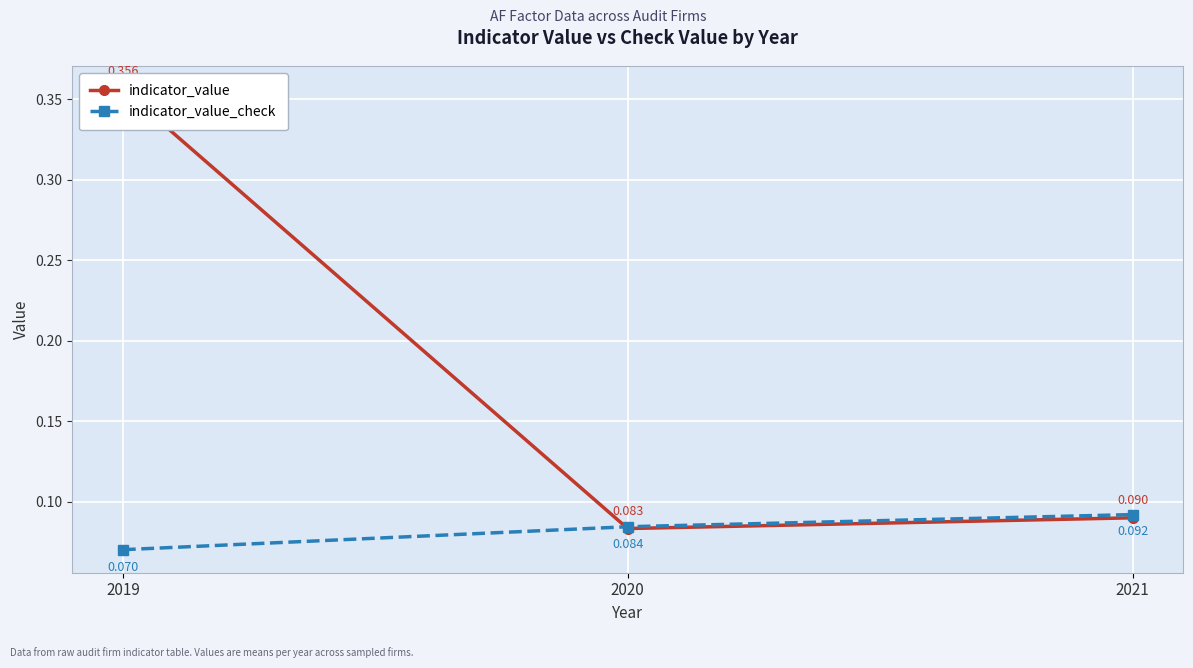

Is it true that indicator_value_check equals 0.1 at 2019?

True